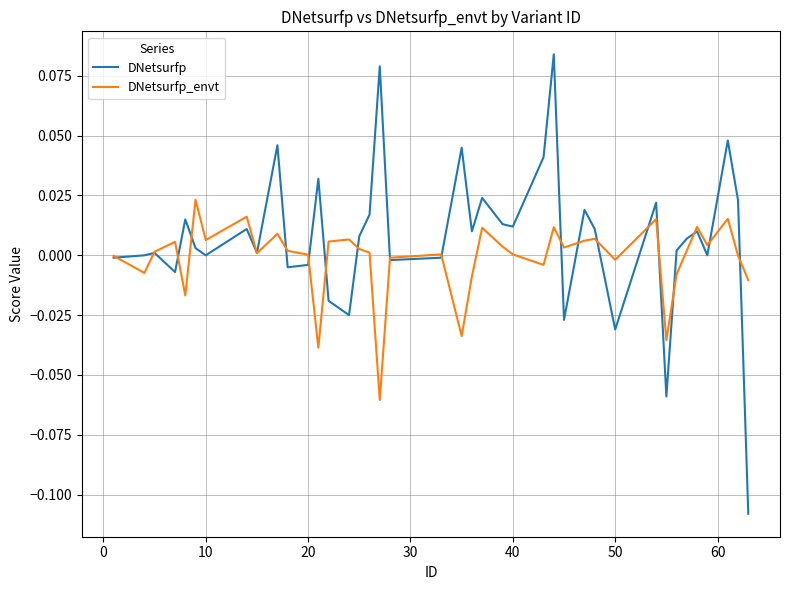

Which series has the largest range (max minus min)?

DNetsurfp